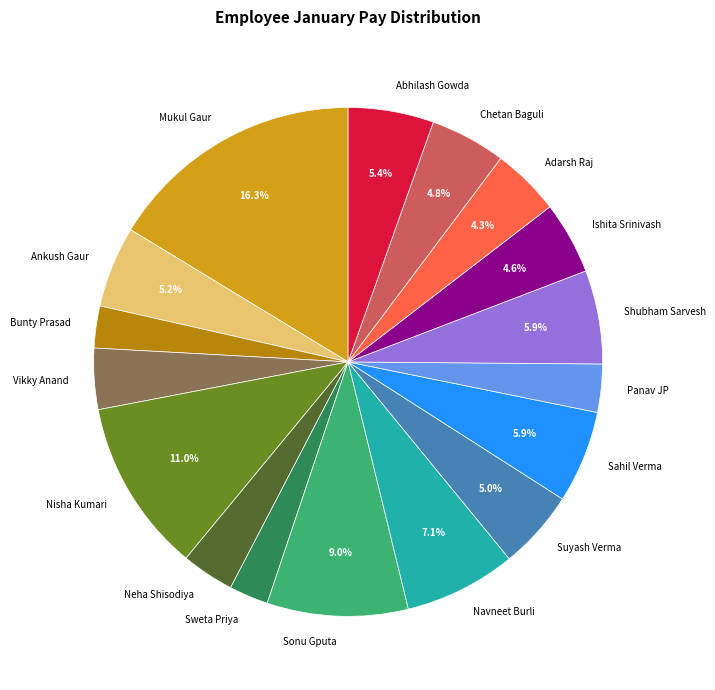

True or false: Navneet Burli accounts for 22% of the total.

False